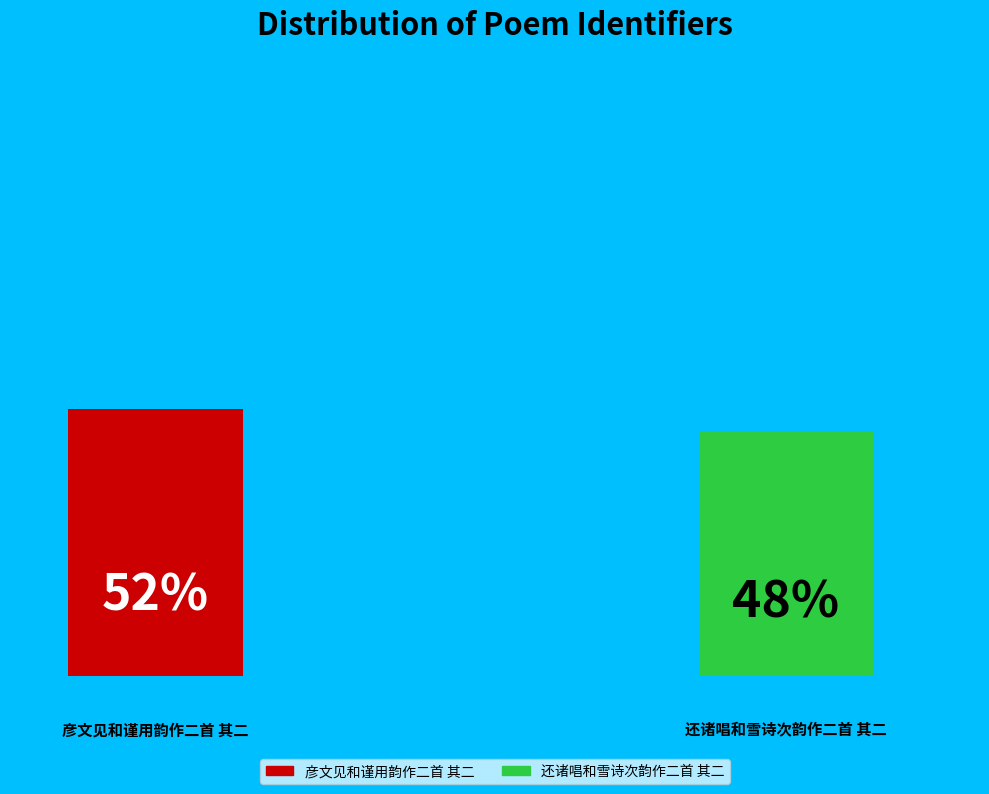

To the nearest percent, what is the difference between the largest and smallest slice percentages?

4%